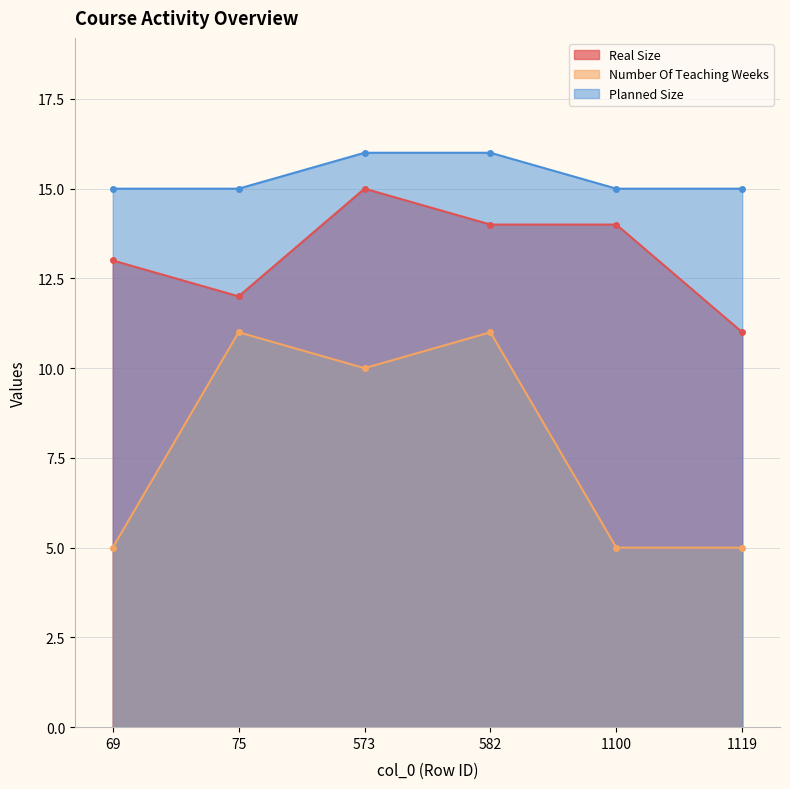

List the series in order of their peak value, highest first.

Planned Size, Real Size, Number Of Teaching Weeks